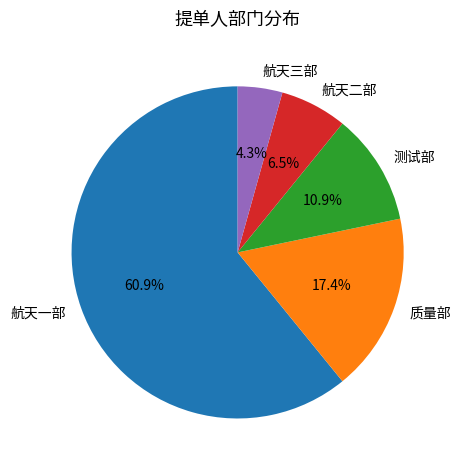

To the nearest percent, what portion does 航天一部 represent?

61%